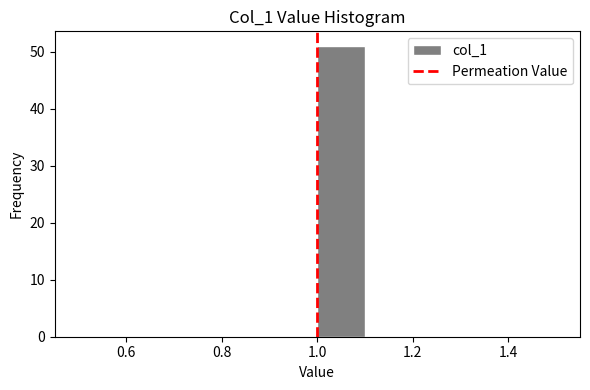

What is the height of the bar covering 1.0 to 1.1 on the x-axis? The values are not printed on the chart, so give them approximately, as read against the axis.

51